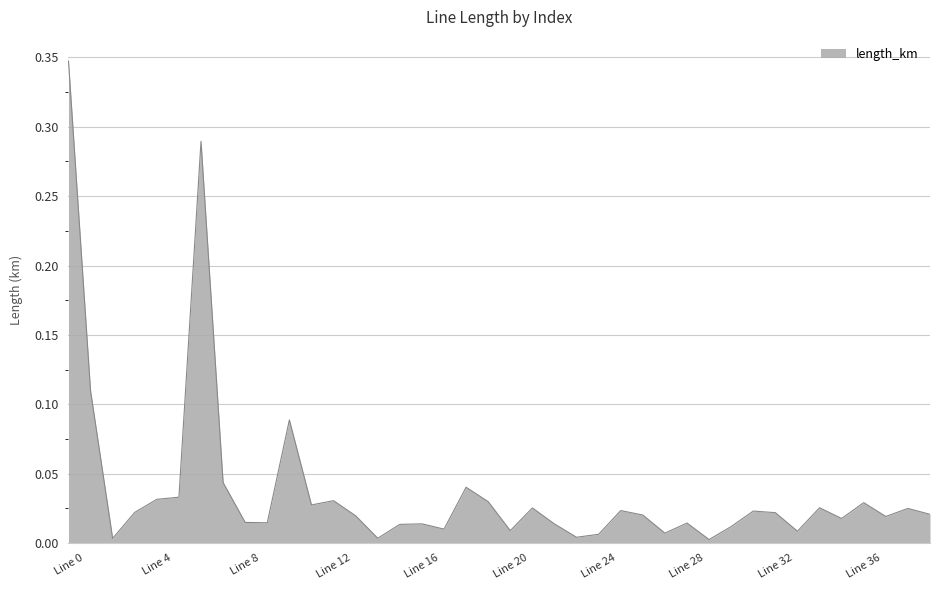

Does the chart have visible grid lines?

Yes